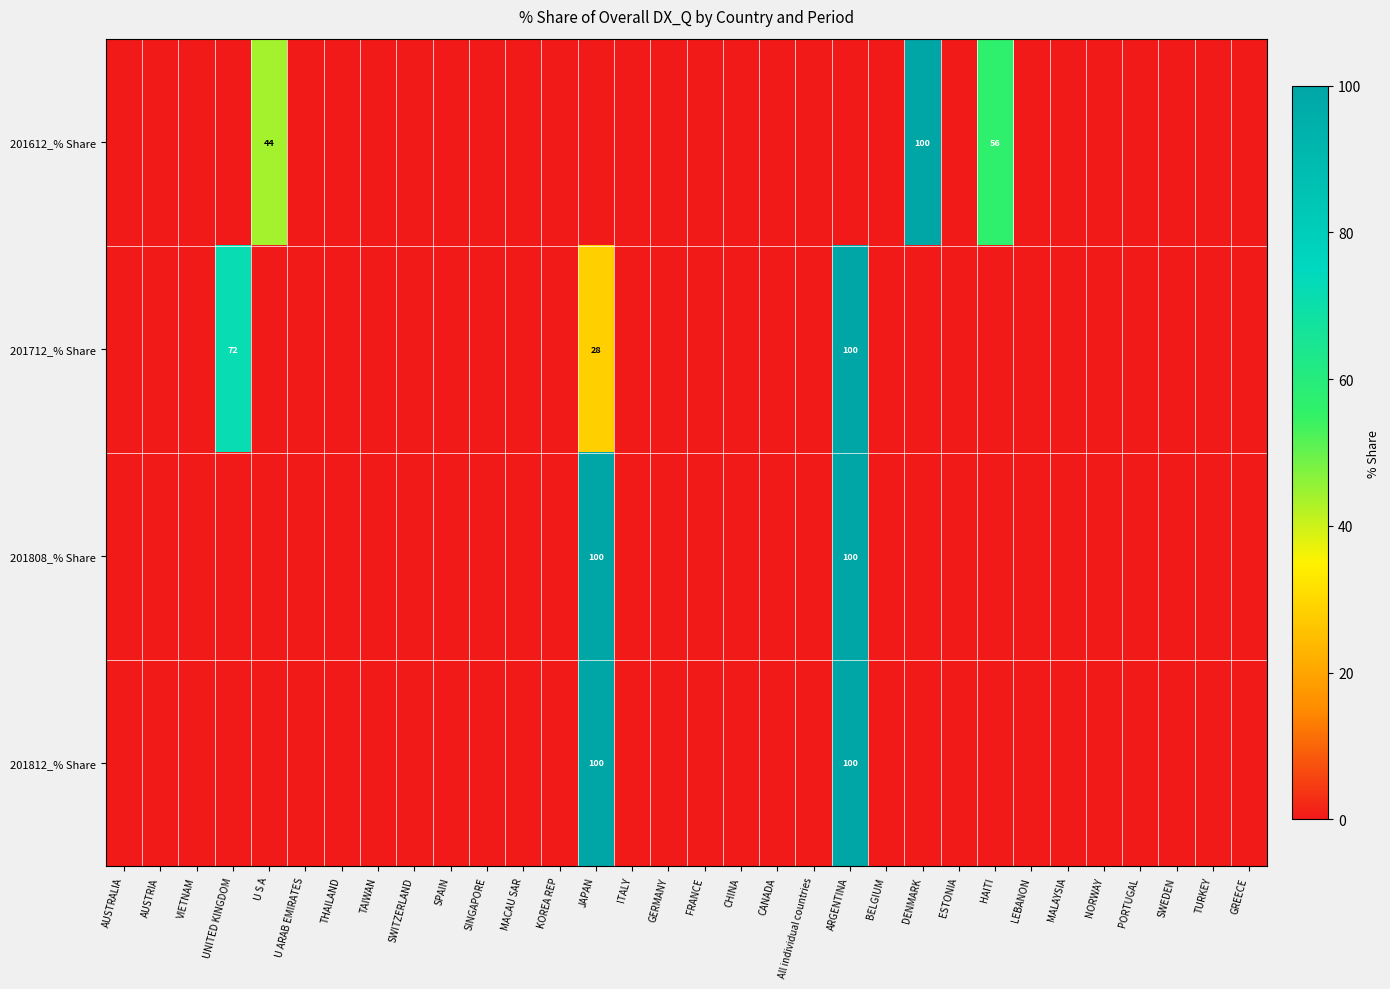

The value of 201712_% Share at ESTONIA is 0.0. True or false?

True